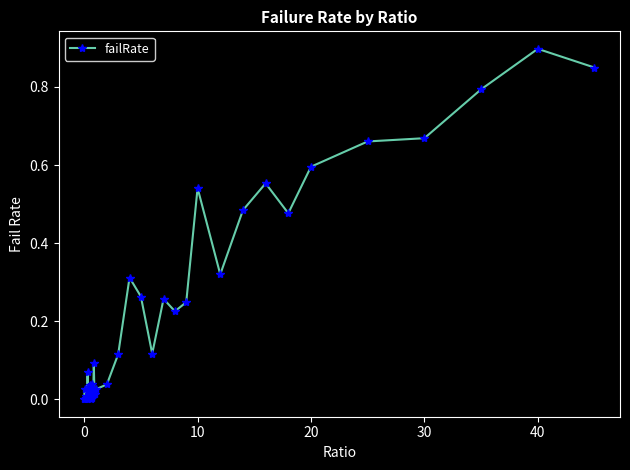

How many lines are shown in the chart?

1